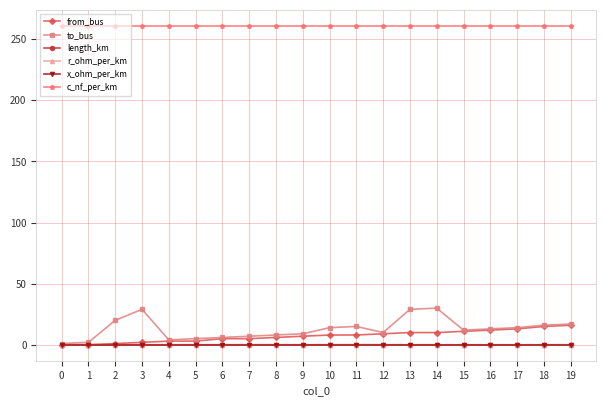

Is it true that c_nf_per_km equals 261.0 at 2?

True